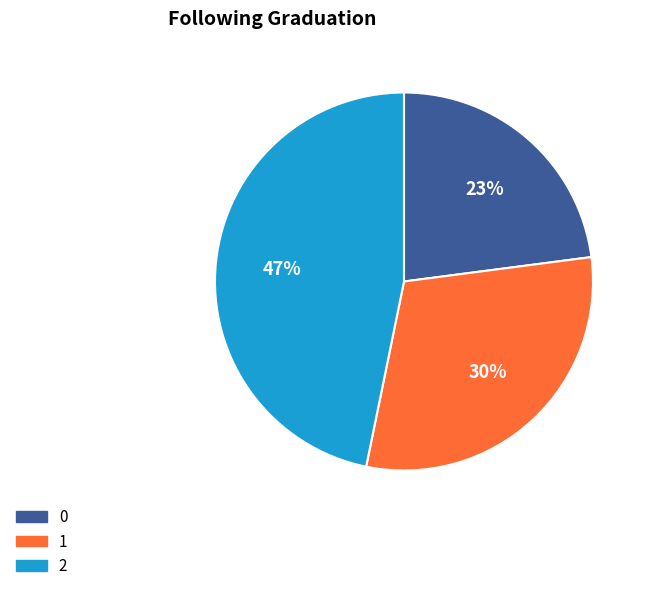

Count the number of slices in the pie.

3